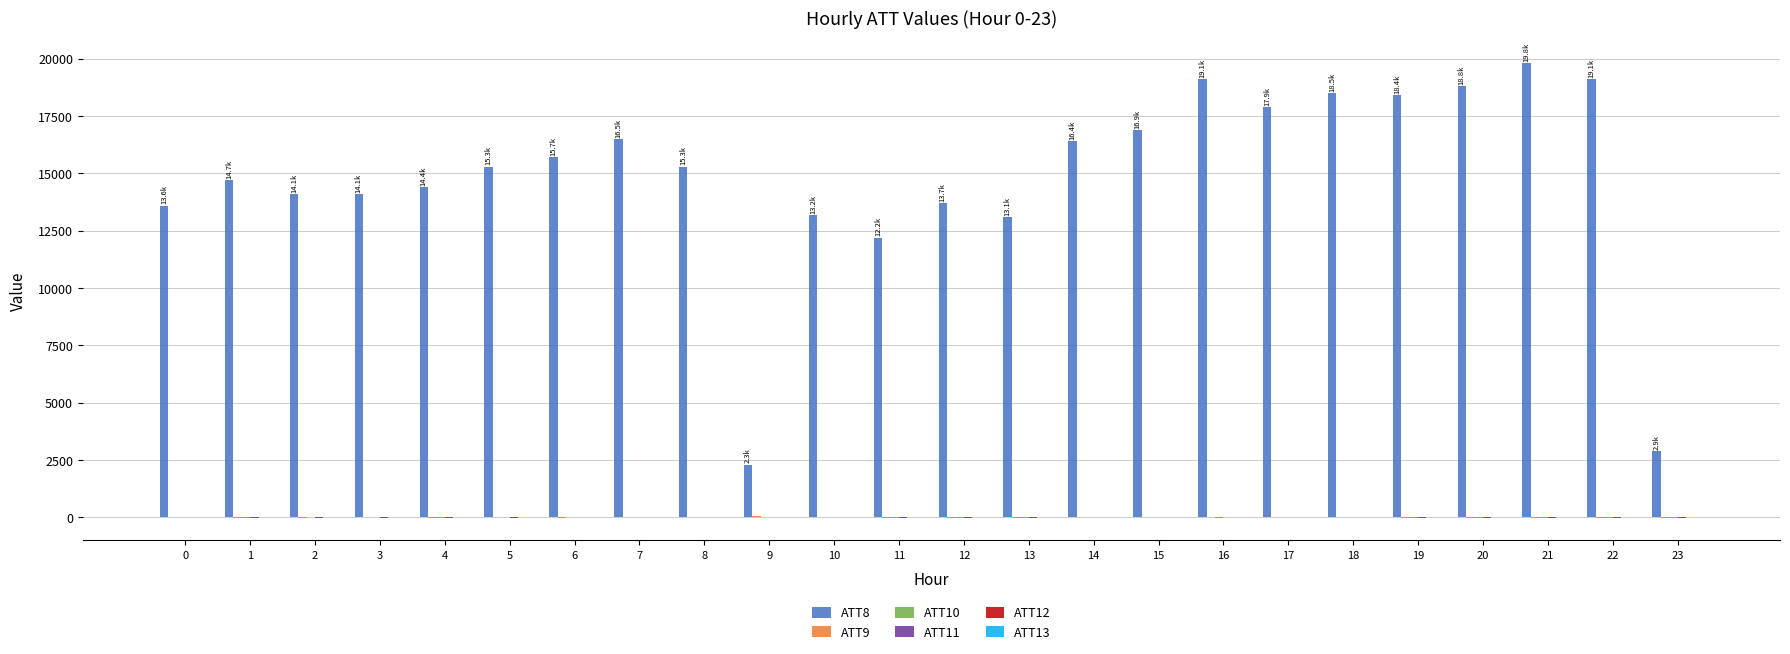

Between 12 and 14, which series saw the biggest shift?

ATT8